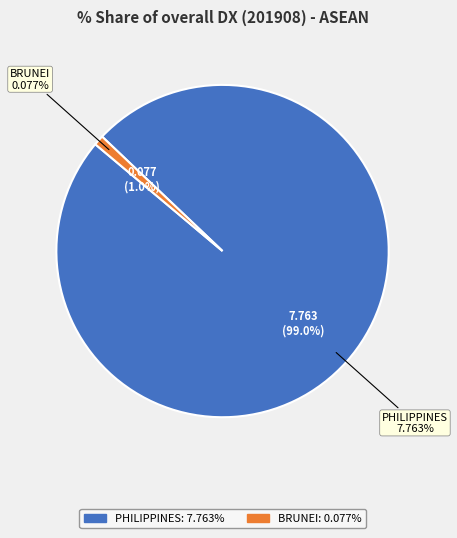

The PHILIPPINES slice represents 99% of the pie. True or false?

True